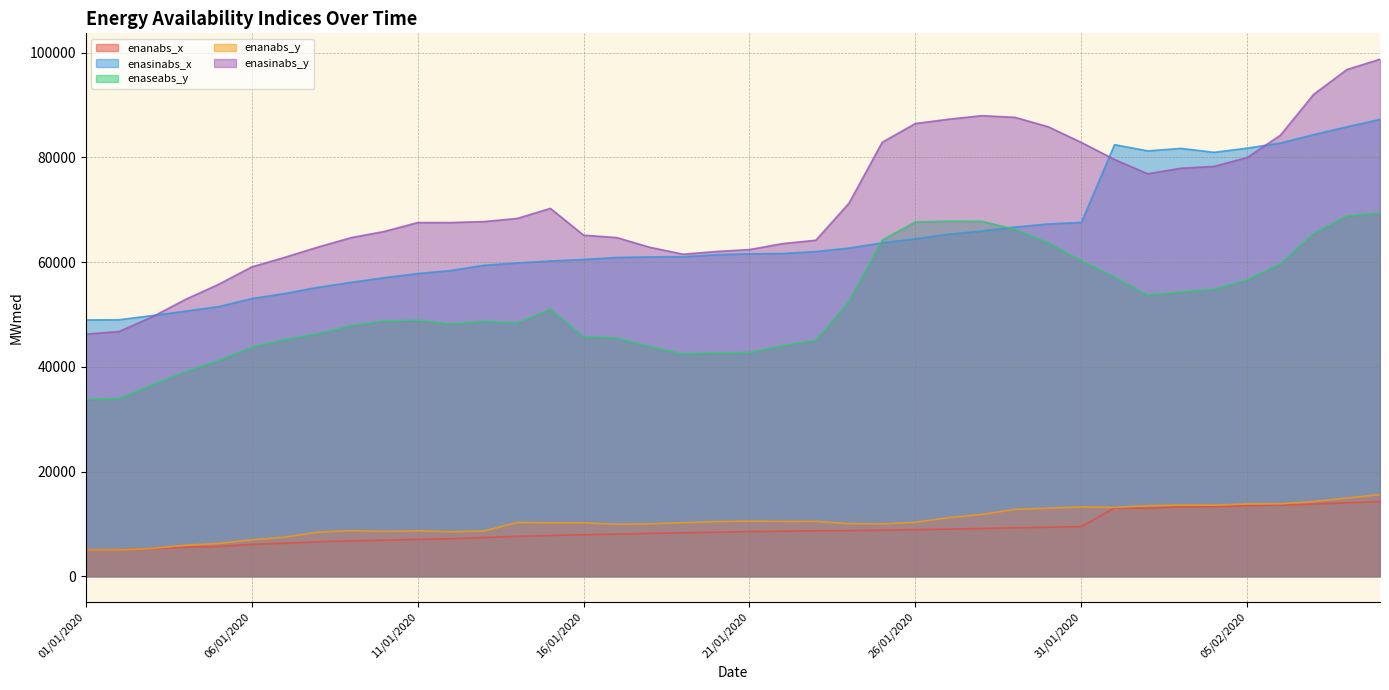

How many distinct data groups are displayed?

5